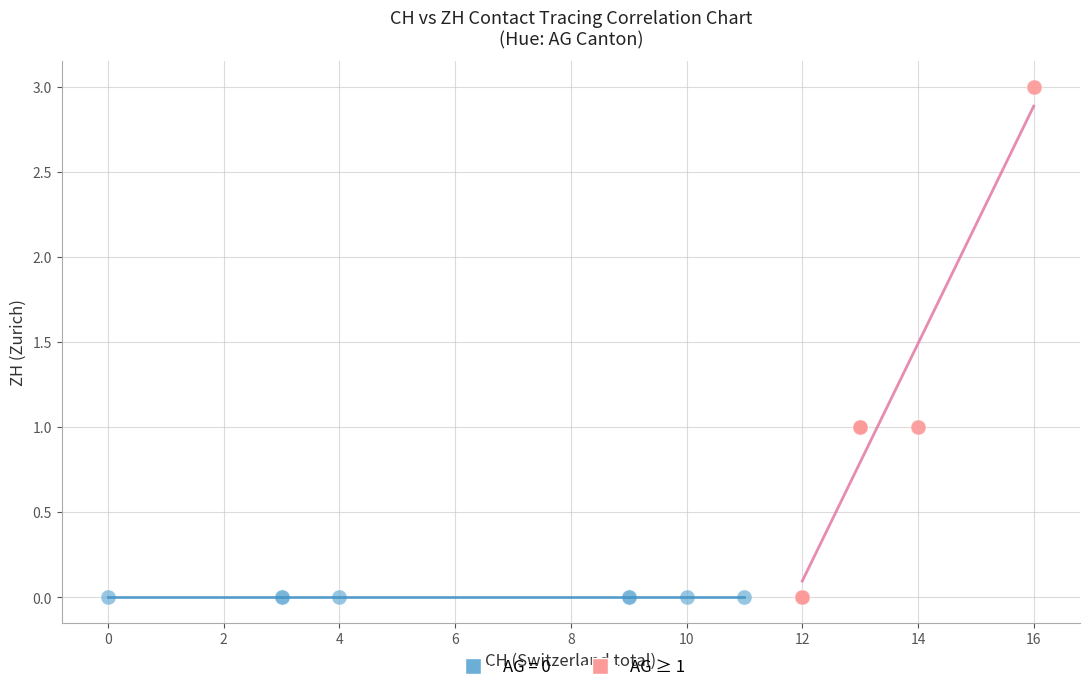

Which series contains the highest Y value?

AG ≥ 1